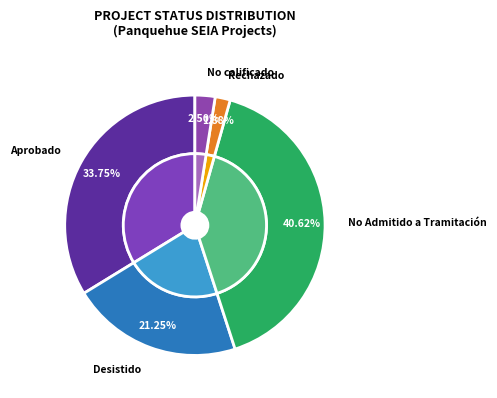

The DIA slice represents 73% of the pie. True or false?

False